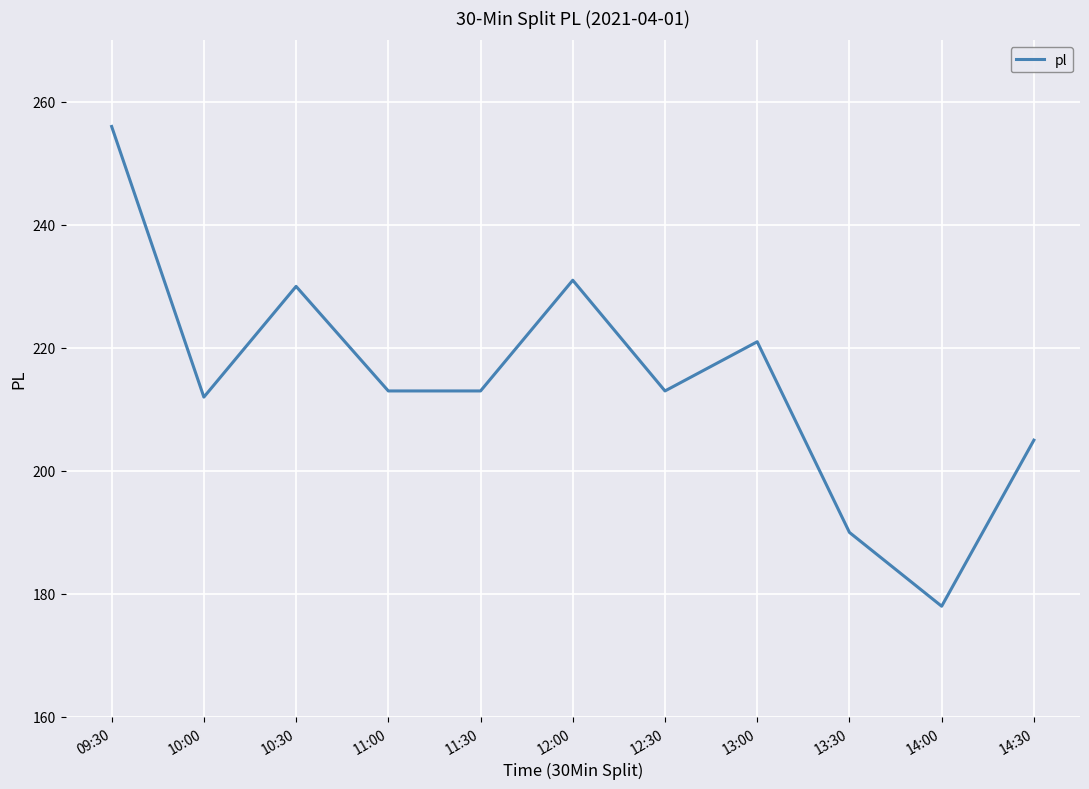

What is the difference between the maximum and minimum values?

78